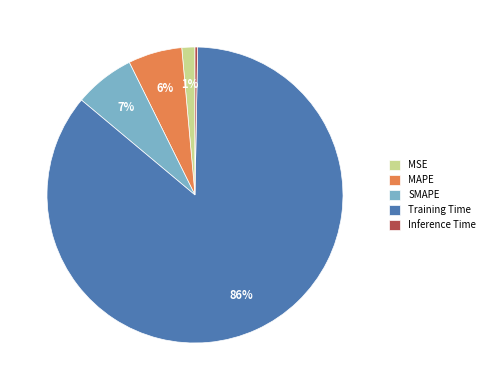

To the nearest percent, what is the difference between the Training Time and MAPE slice percentages?

80%